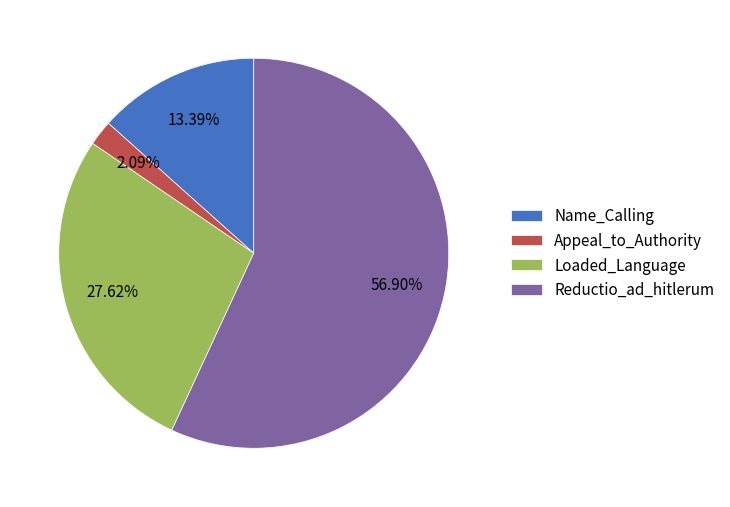

Rank the categories by value from highest to lowest.

Reductio_ad_hitlerum, Loaded_Language, Name_Calling, Appeal_to_Authority